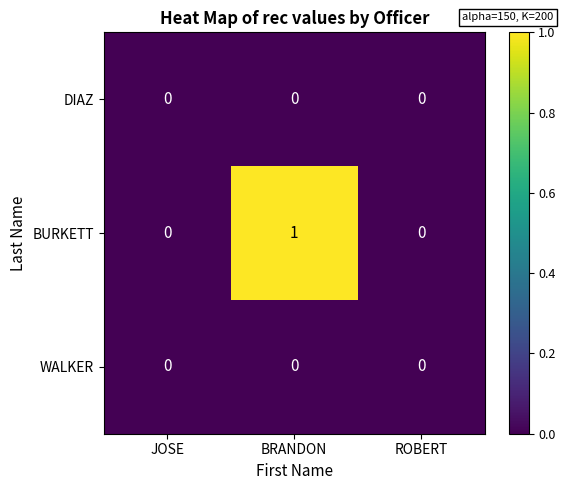

Which series has the widest spread of values?

BURKETT